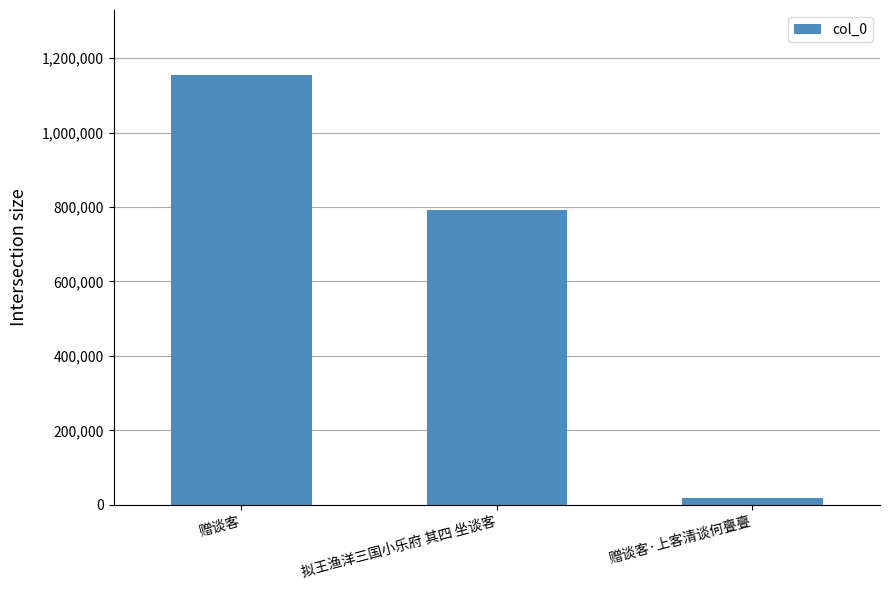

What is the minimum value shown in the chart?

19381